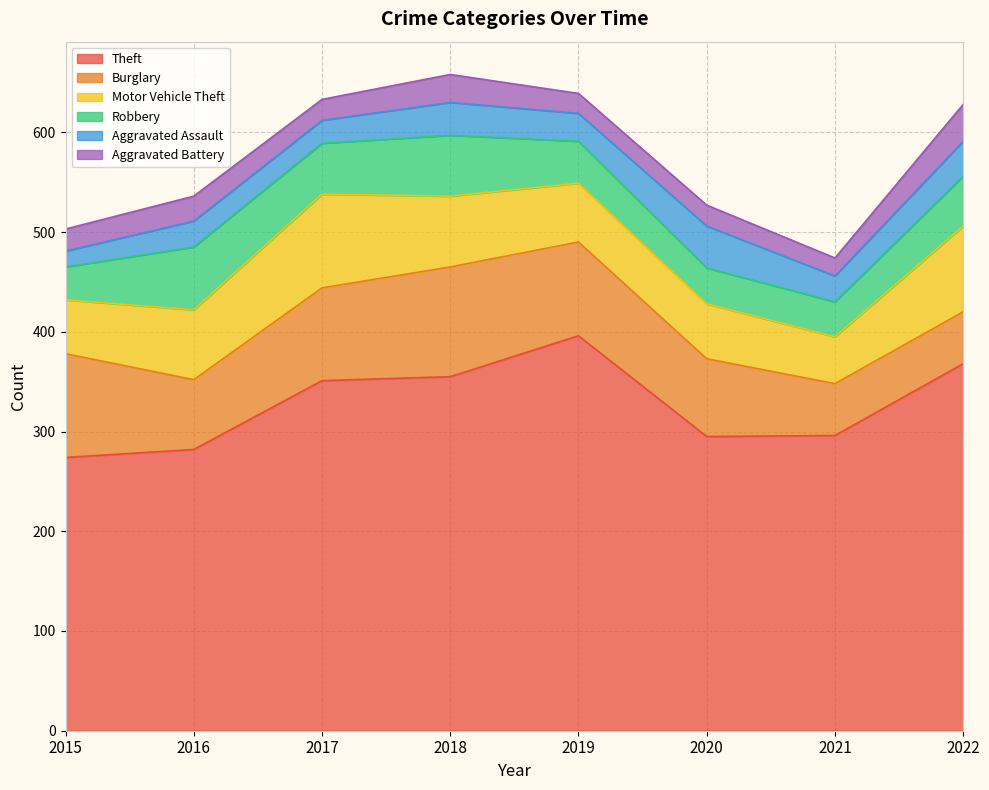

In Theft, how many points are lower than both neighbors (excluding endpoints)?

1